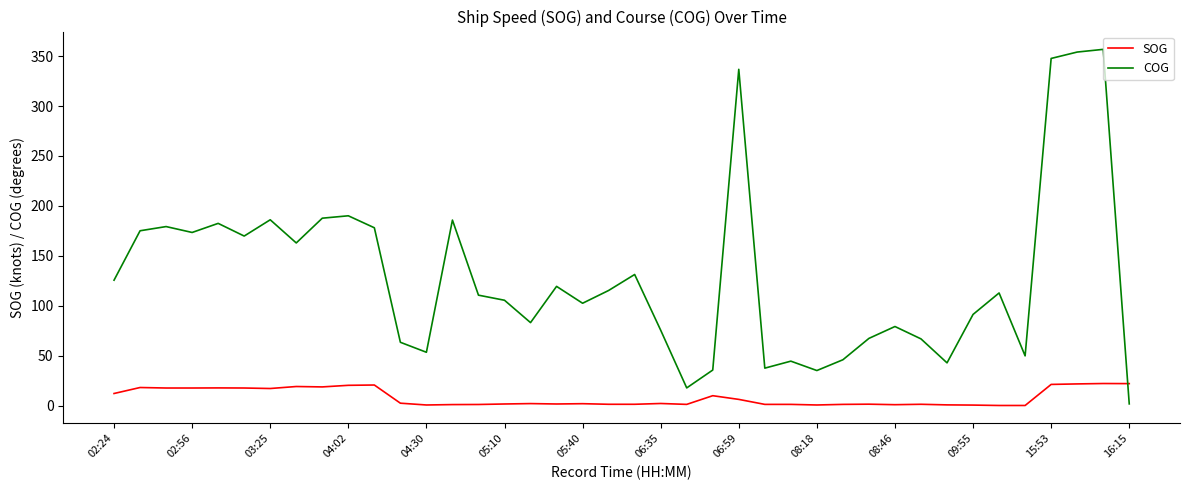

Rank the series by their average value, from highest to lowest.

COG, SOG